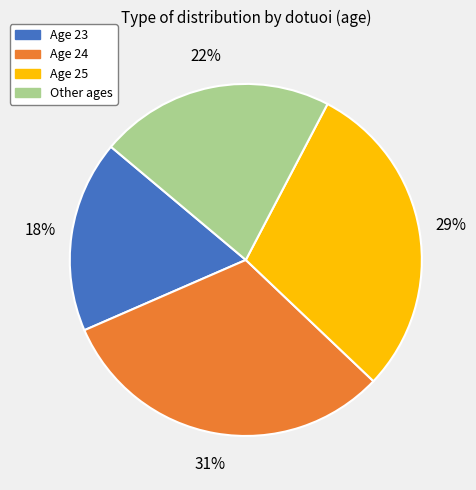

What percentage is the Age 25 slice, to the nearest percent?

29%